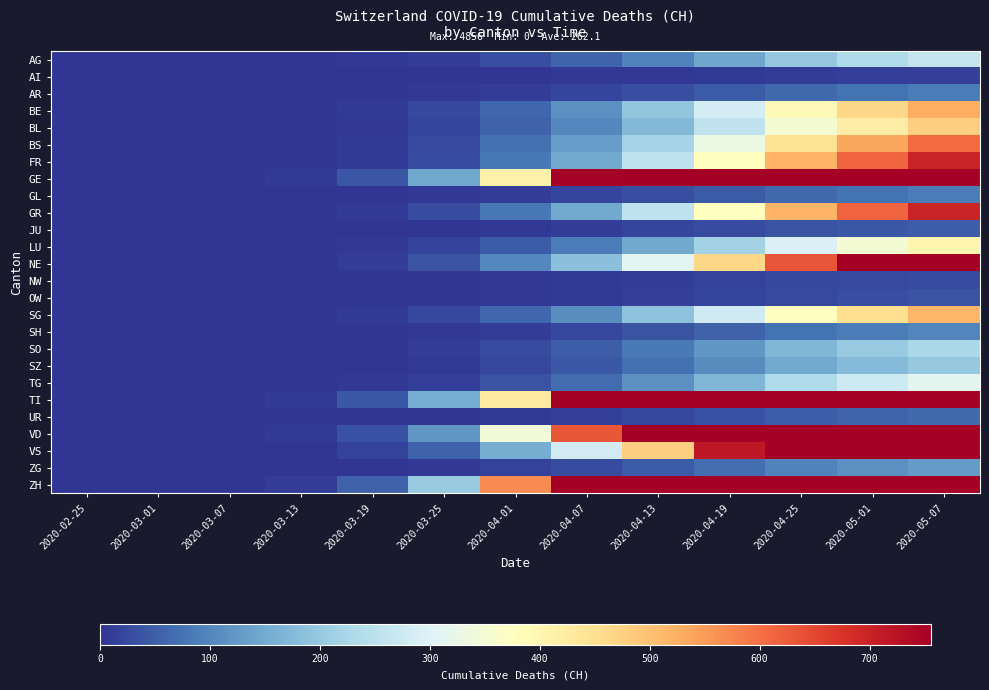

At which category is the sum across all series the highest?

2020-05-07